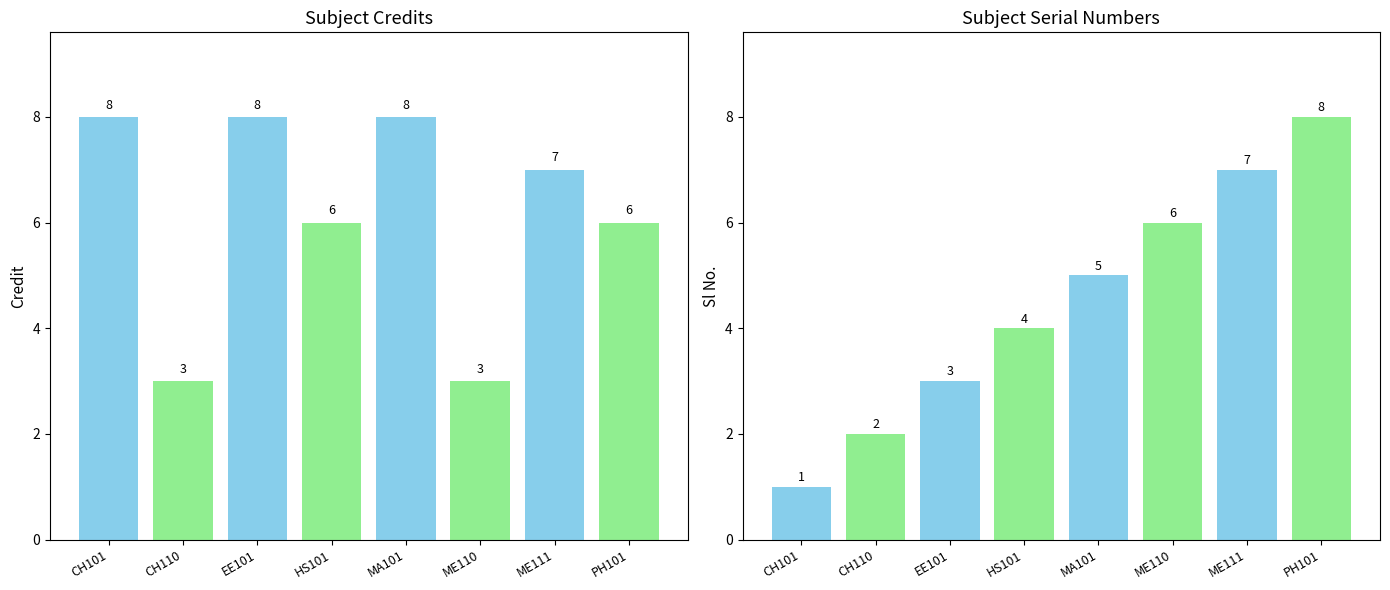

Where does the Sl No. series first go above 5?

ME110